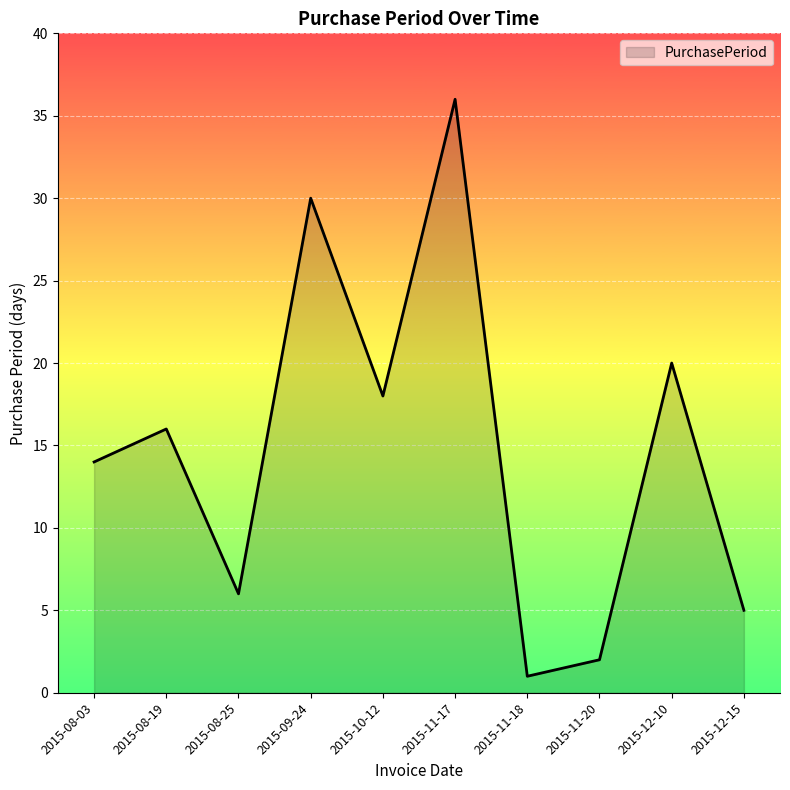

What is the difference between the second highest and minimum values?

29